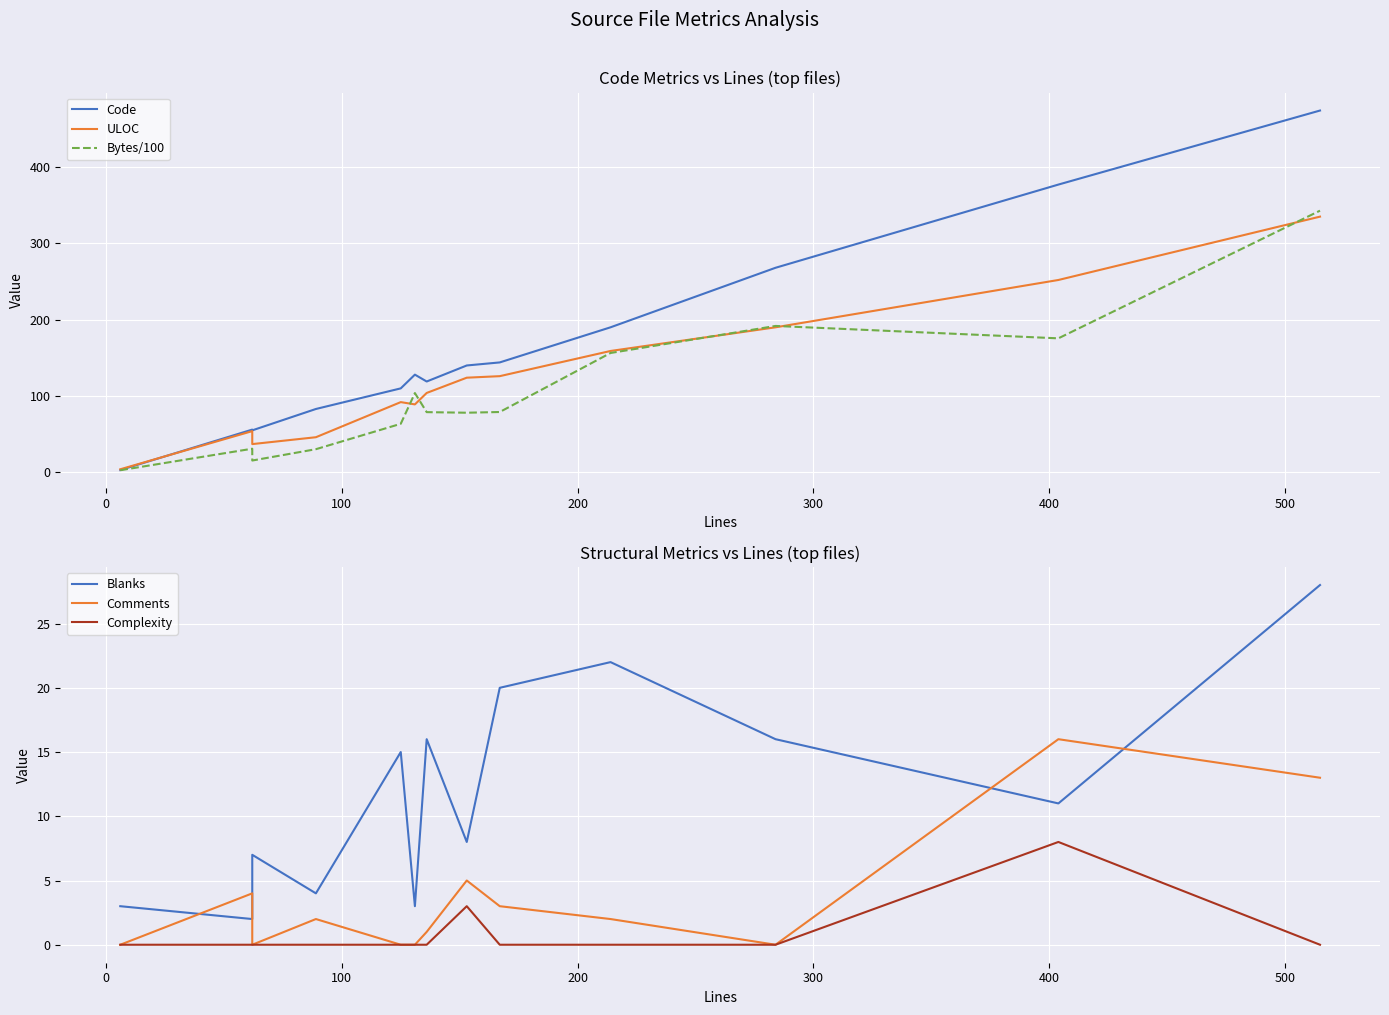

The Blanks series shows 4.5 at 600. True or false?

False